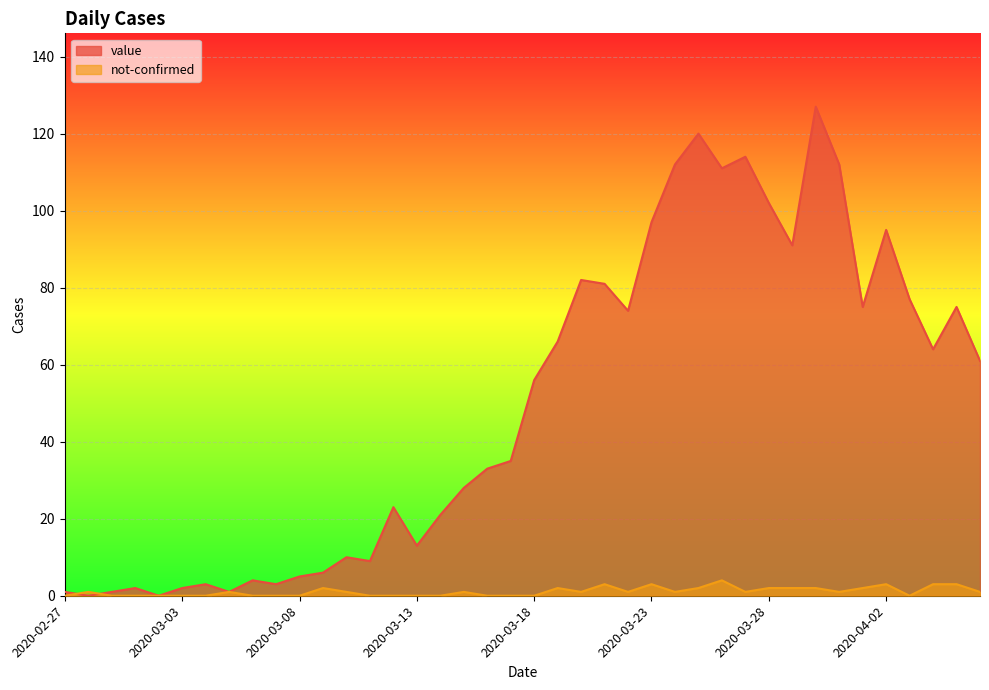

At which category does the chart reach its minimum across all series?

2020-02-28